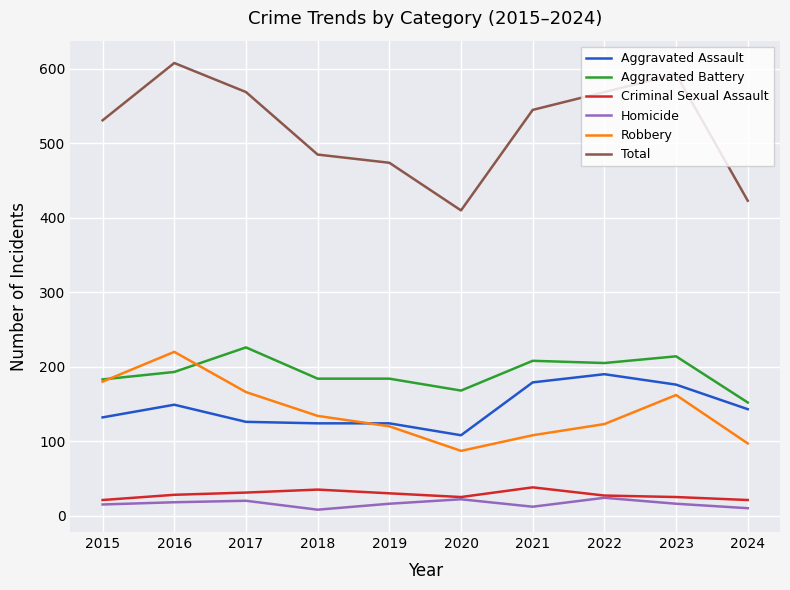

What value does the Total series have at 2018?

485